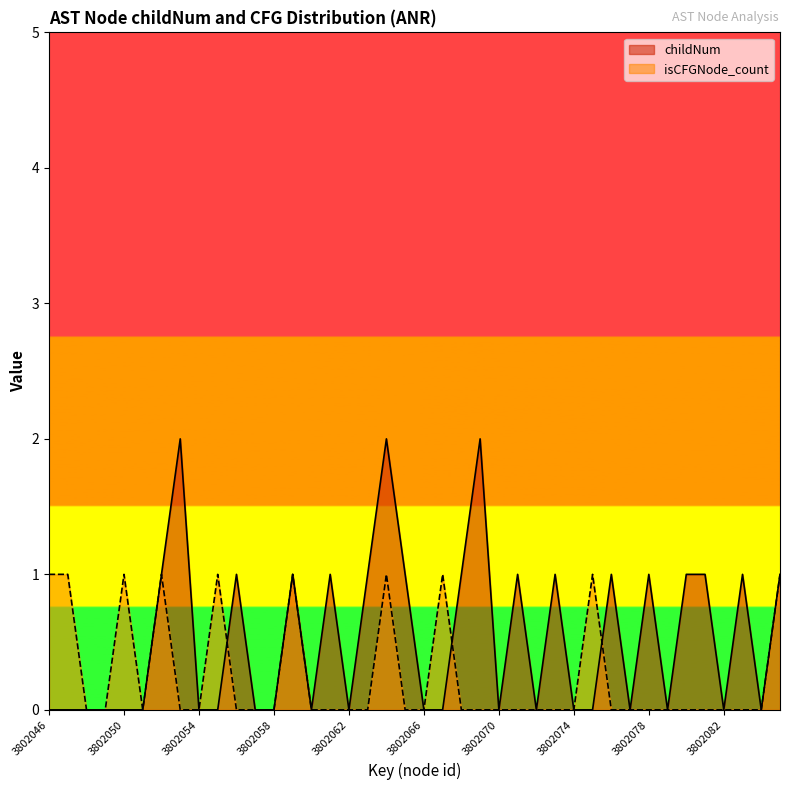

At which category is the sum across all series the highest?

3802064